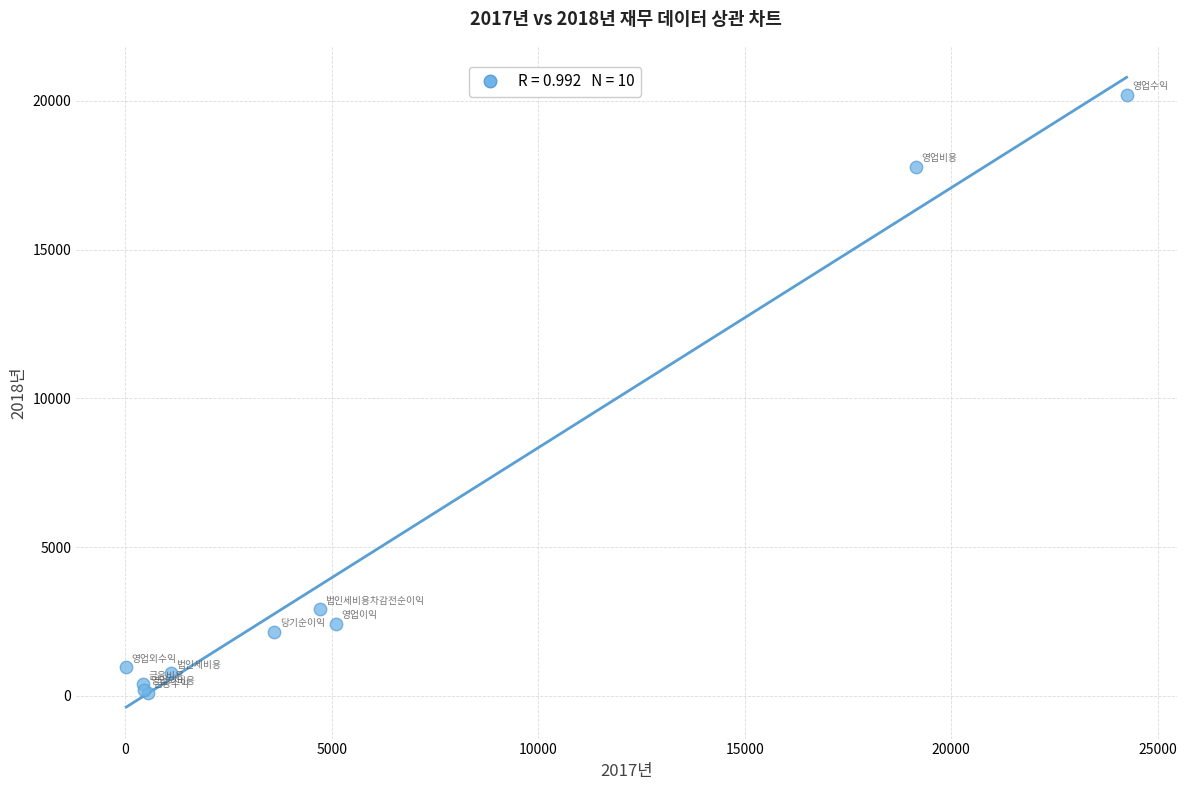

What Y value in the scatter plot is closest to 10160?

2904.4